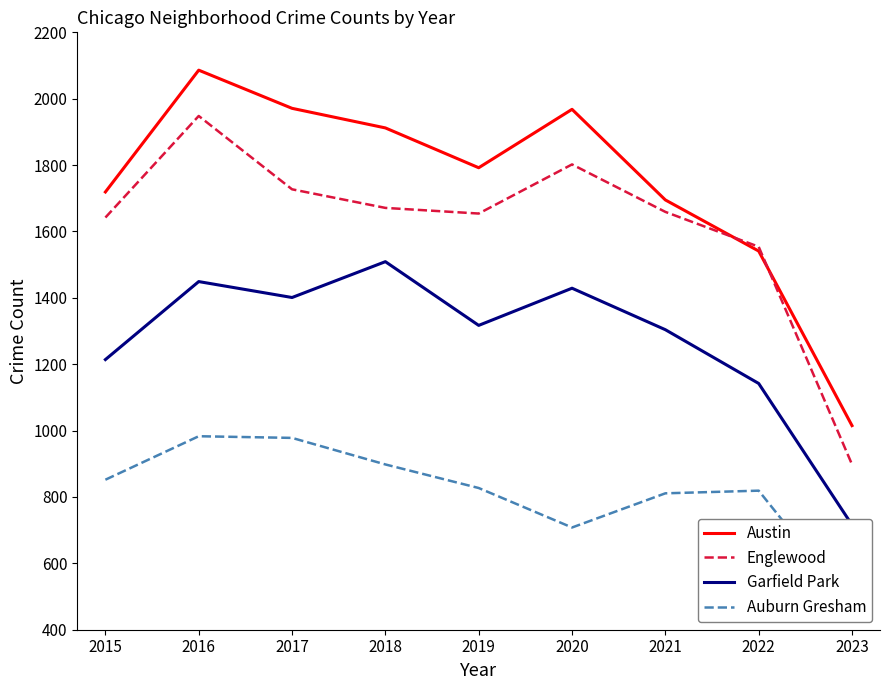

At which category does Englewood reach its first local valley?

2019